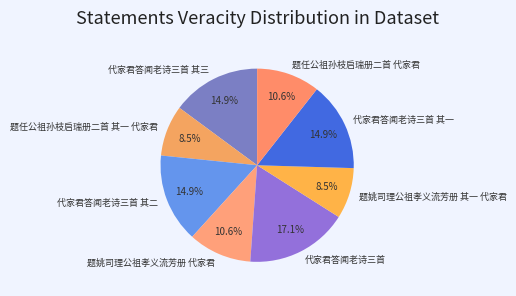

To the nearest percent, what is the average slice percentage?

12%